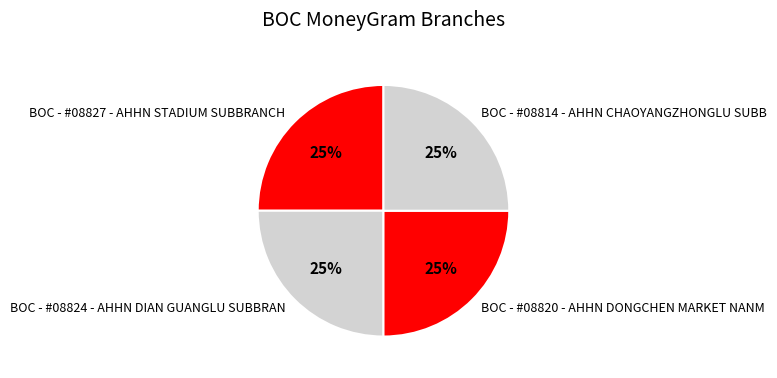

To the nearest percent, what is the combined percentage of BOC - #08827 - AHHN STADIUM SUBBRANCH and BOC - #08814 - AHHN CHAOYANGZHONGLU SUBB?

50%